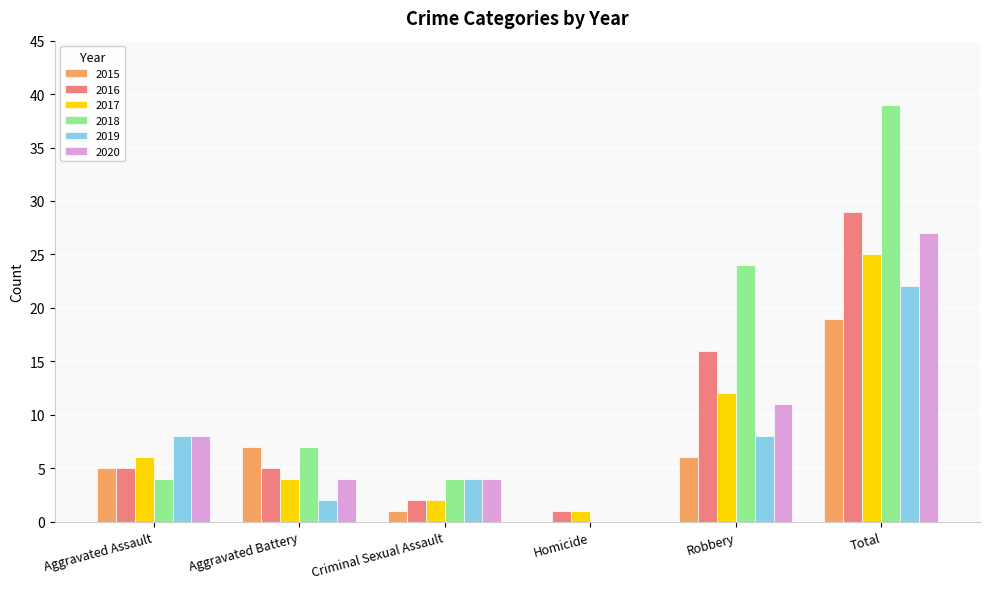

Count the number of data series in this chart.

6